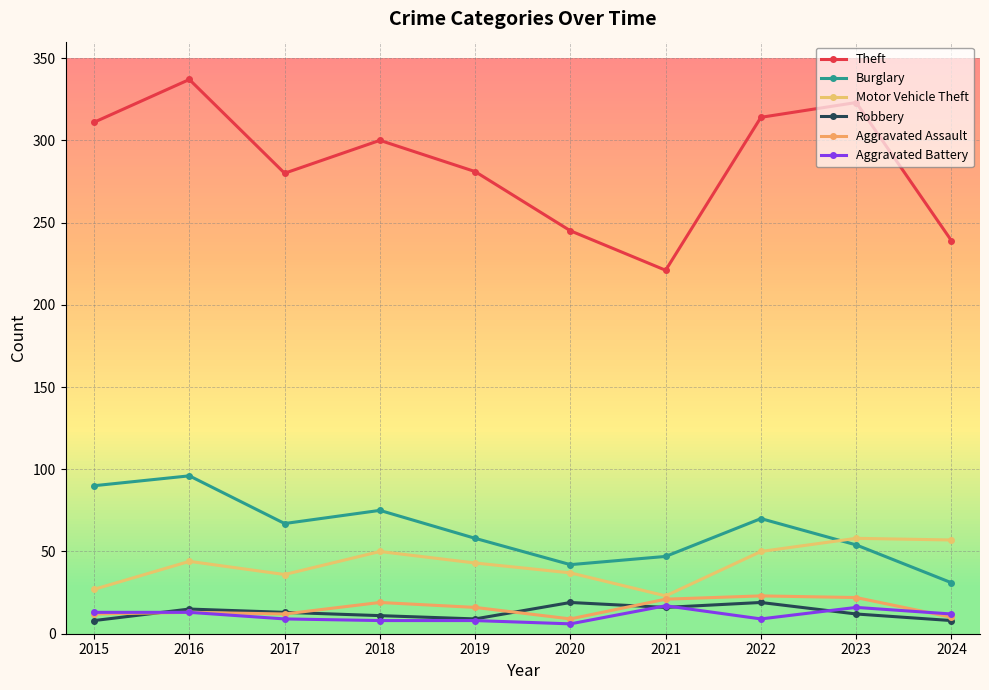

Which category has the highest value in the Aggravated Battery series?

2021